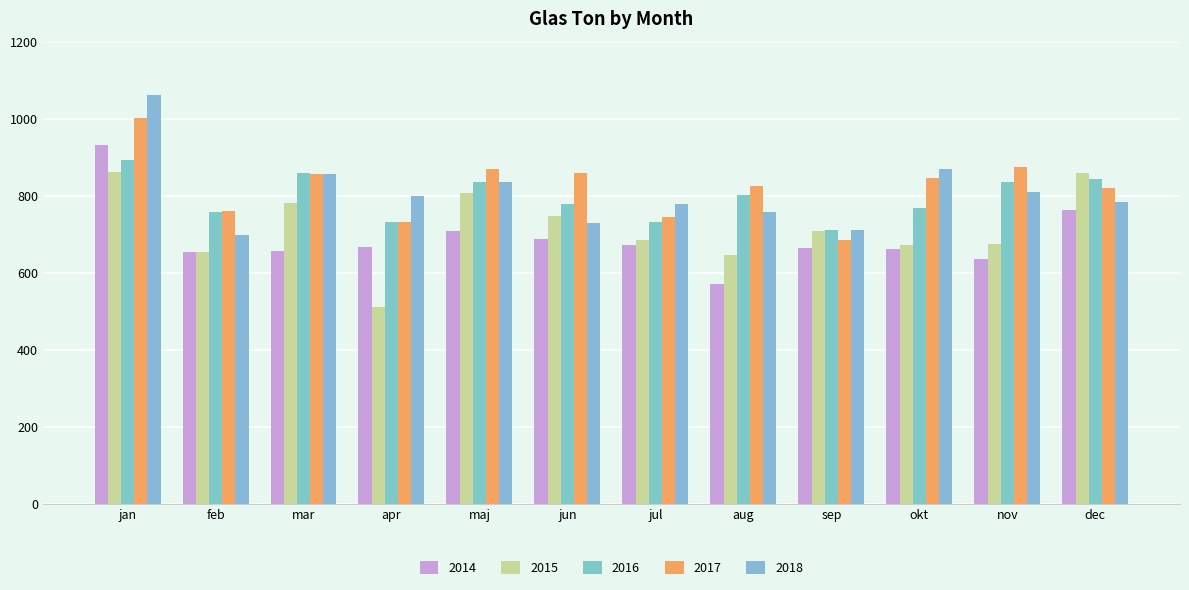

What are all the series names shown in the legend?

2014, 2015, 2016, 2017, 2018